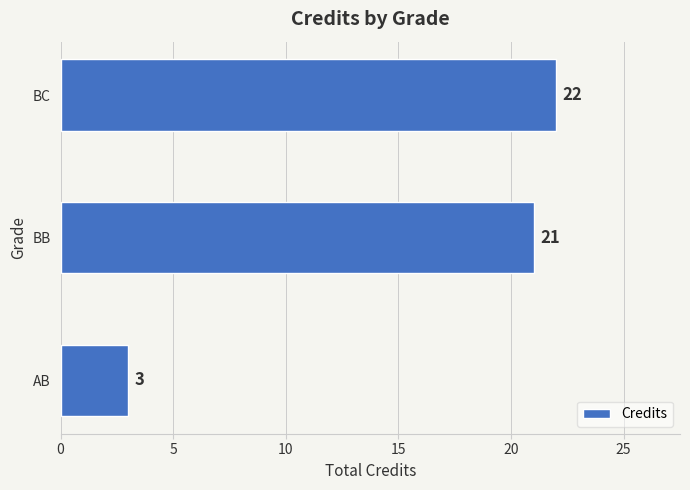

What is the greatest value displayed?

22